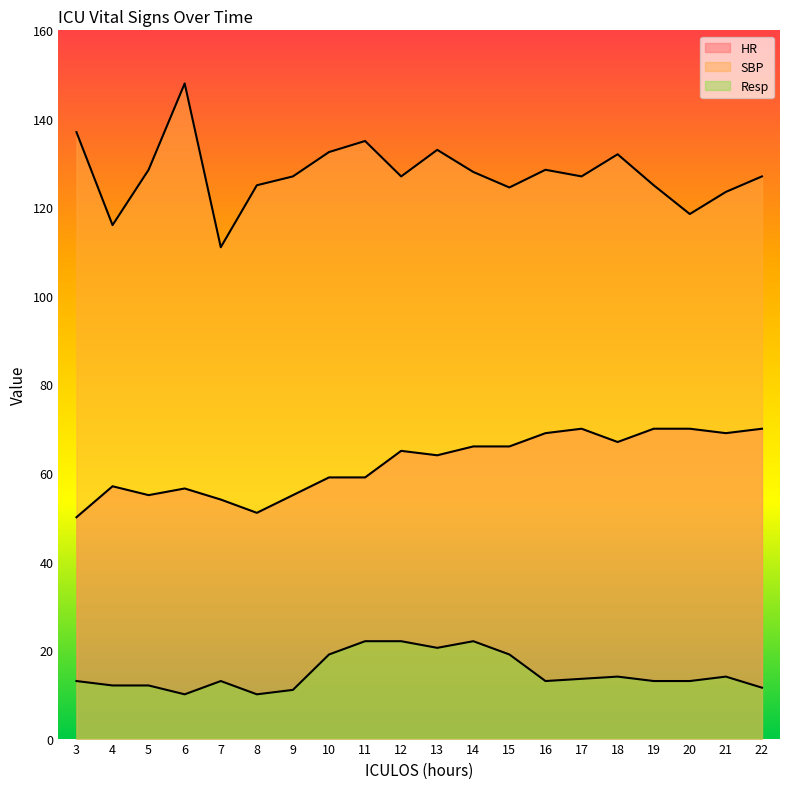

What is the sum of all Resp values?

297.5